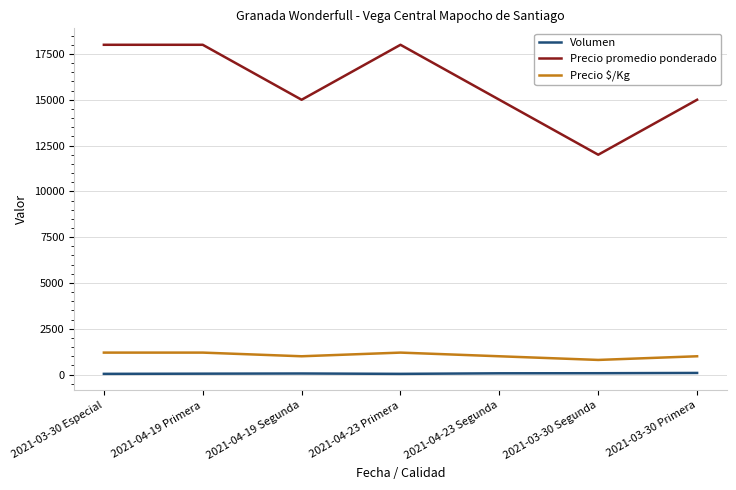

Is it true that Precio $/Kg equals 1000 at 2021-03-30 Primera?

True